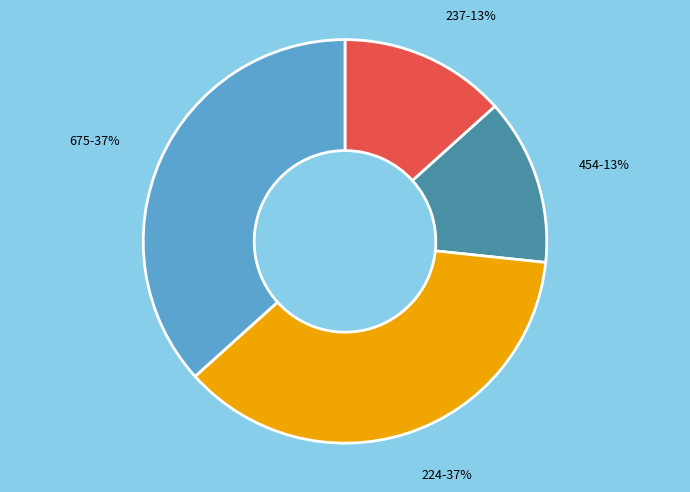

How many slices are in this pie chart?

4